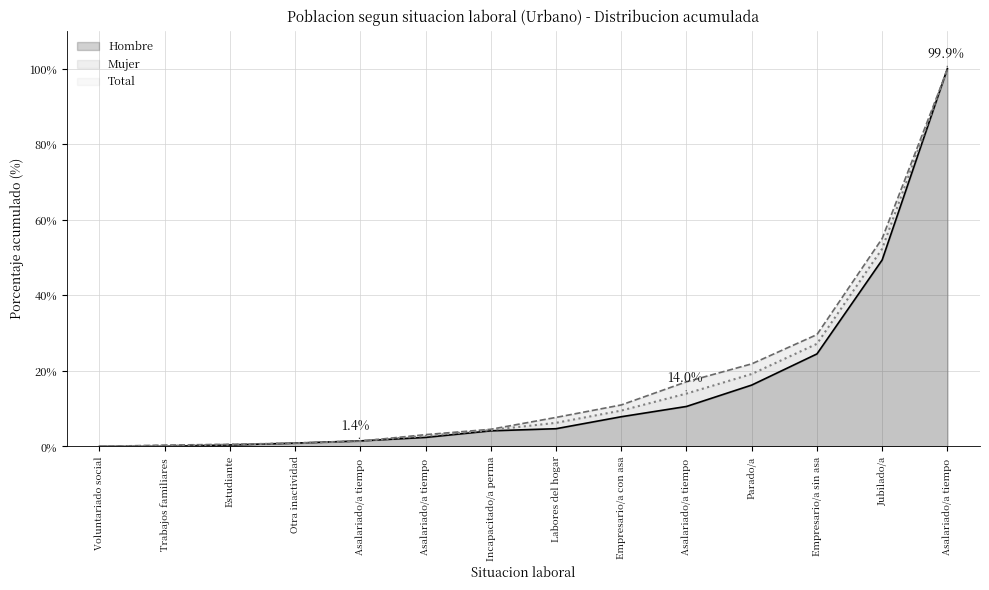

True or false: Hombre has more than 2 interior local peaks.

False